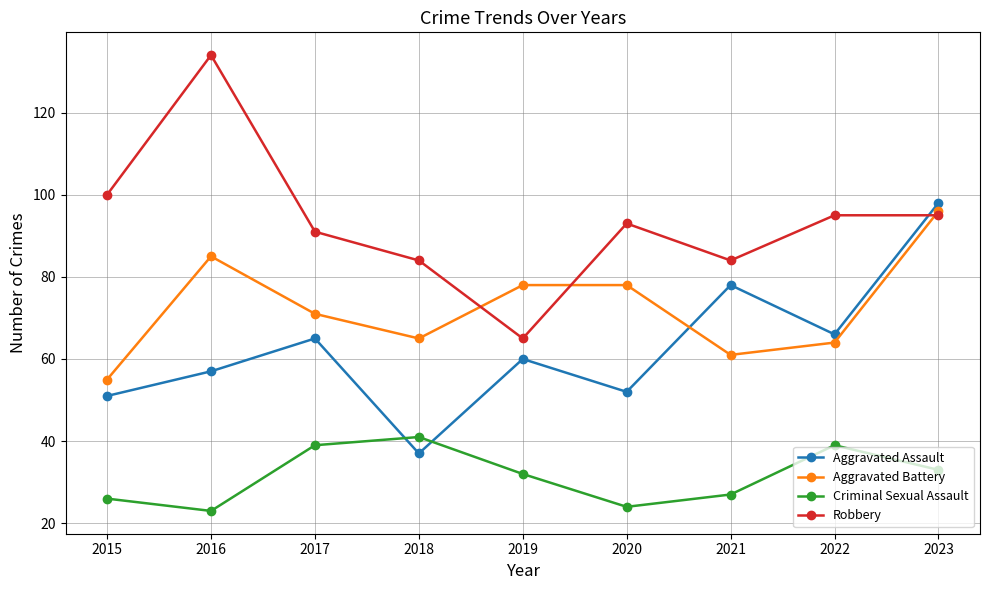

Reading right to left, list all the values displayed in this chart.

Aggravated Assault: 2023=98	2022=66	2021=78	2020=52	2019=60	2018=37	2017=65	2016=57	2015=51
Aggravated Battery: 2023=96	2022=64	2021=61	2020=78	2019=78	2018=65	2017=71	2016=85	2015=55
Criminal Sexual Assault: 2023=33	2022=39	2021=27	2020=24	2019=32	2018=41	2017=39	2016=23	2015=26
Robbery: 2023=95	2022=95	2021=84	2020=93	2019=65	2018=84	2017=91	2016=134	2015=100